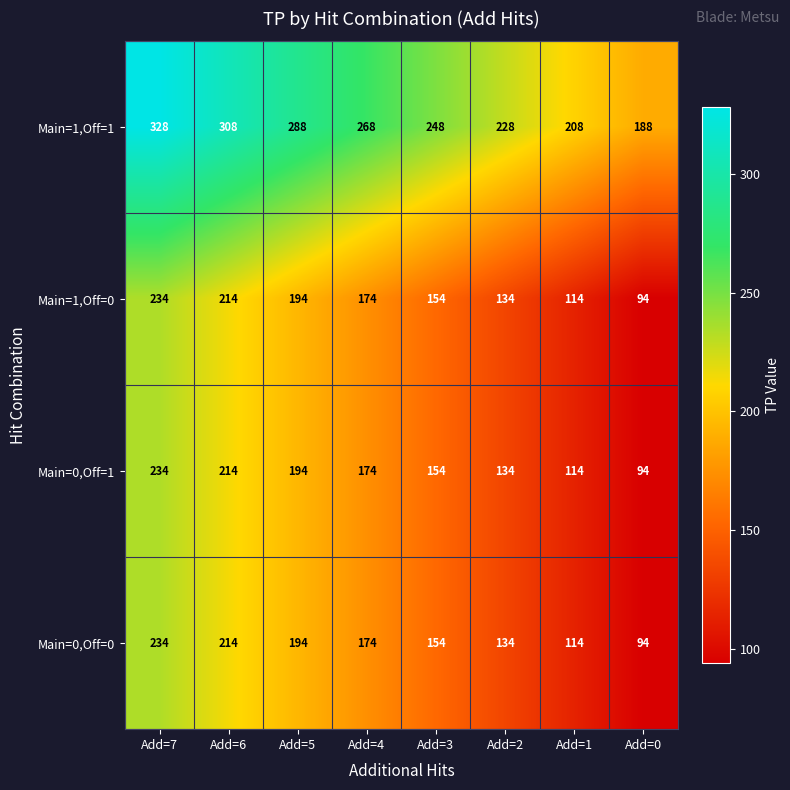

How many distinct data groups are displayed?

4